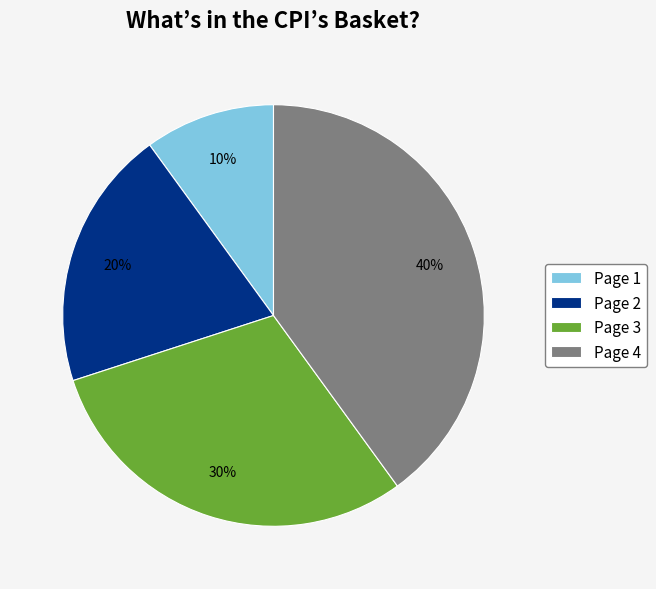

Is Page 4 the majority of the pie?

No